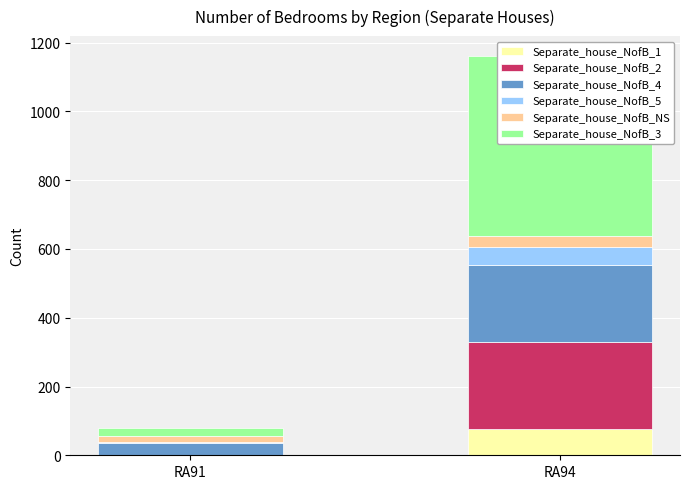

What value does the Separate_house_NofB_2 series have at RA94, to the nearest 10?

250